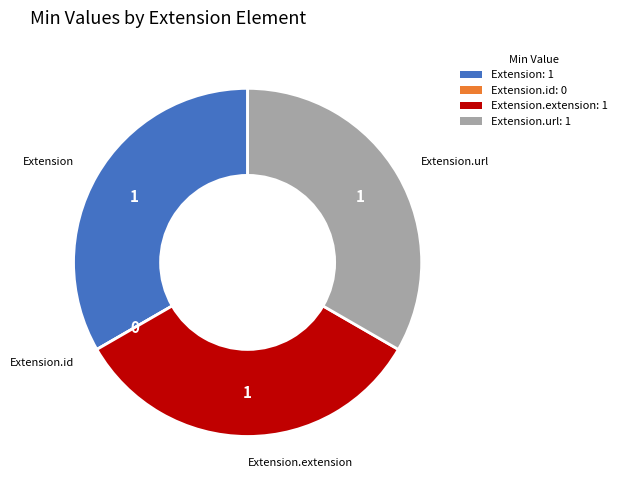

Is it true that Extension: 1 is 46% of the pie?

False